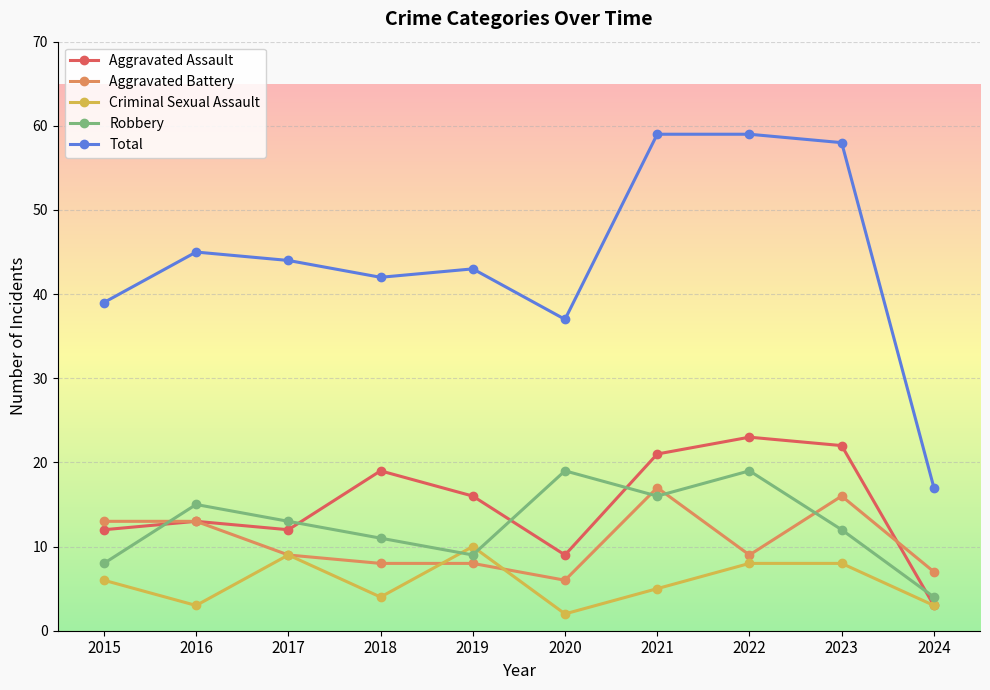

Is this an area chart (filled region under the line)?

No